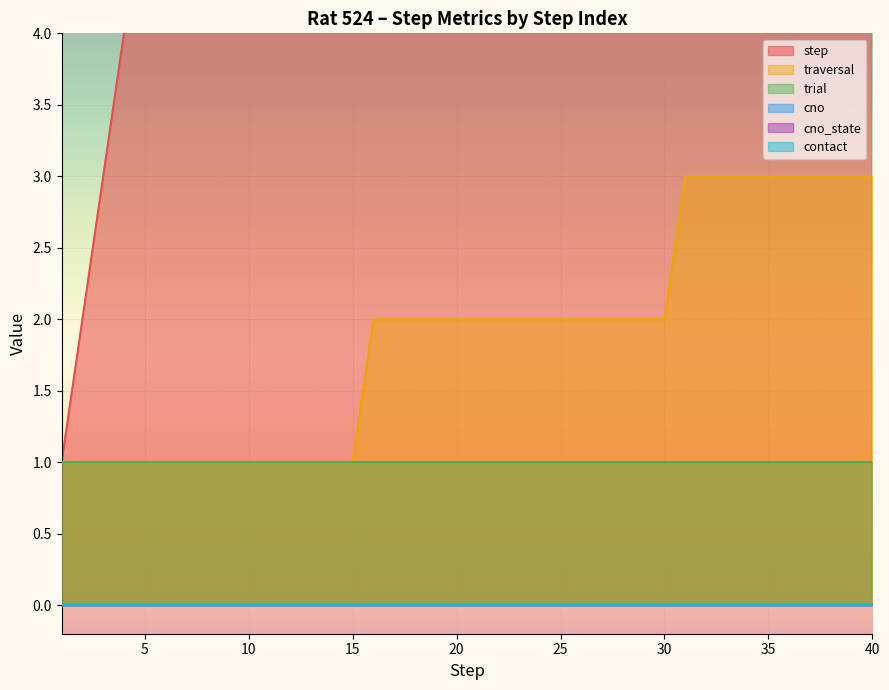

Which category has the highest value in the cno series?

1